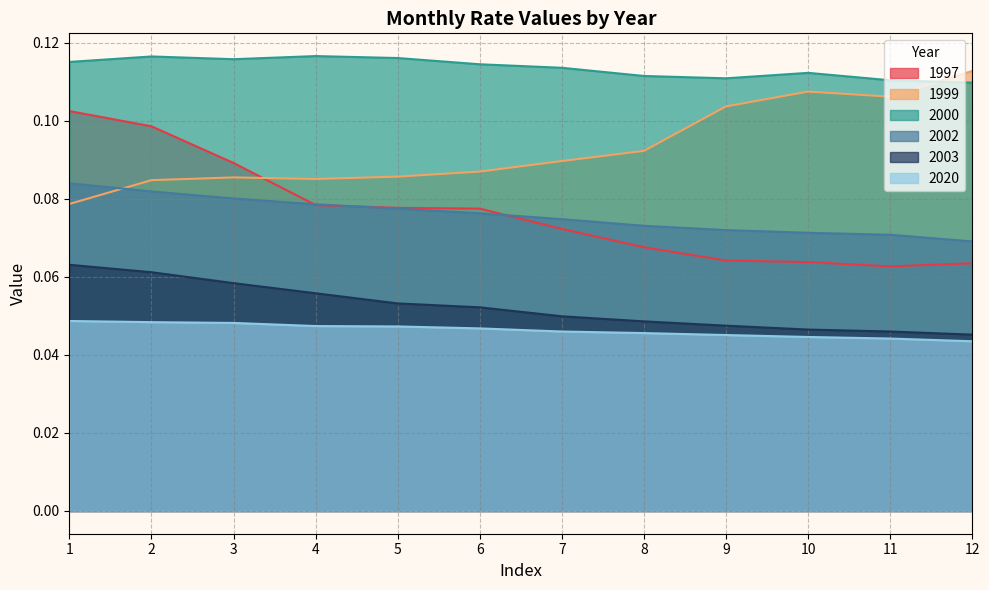

At which category is the sum across all series the highest?

1